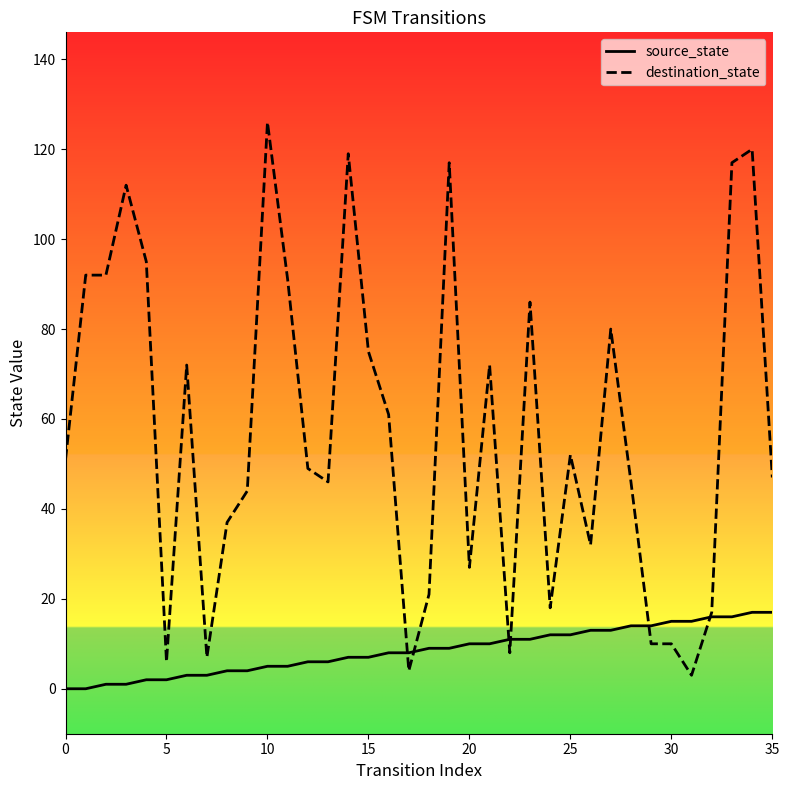

How many times do destination_state and source_state cross each other?

6